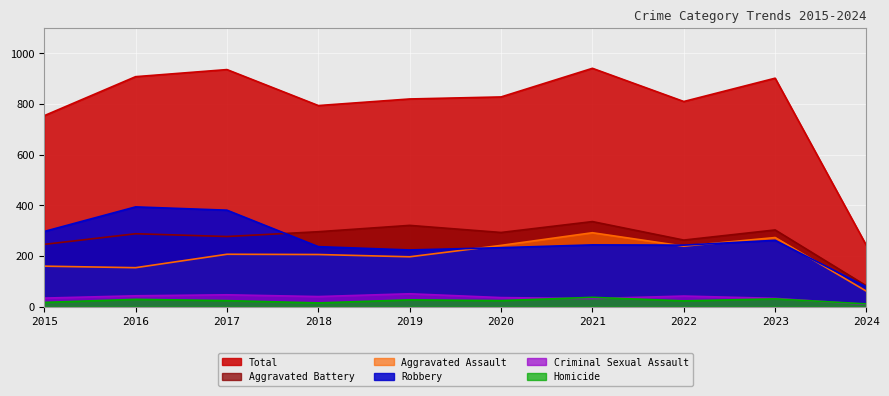

True or false: Aggravated Assault has a value of 160 at 2015.

True